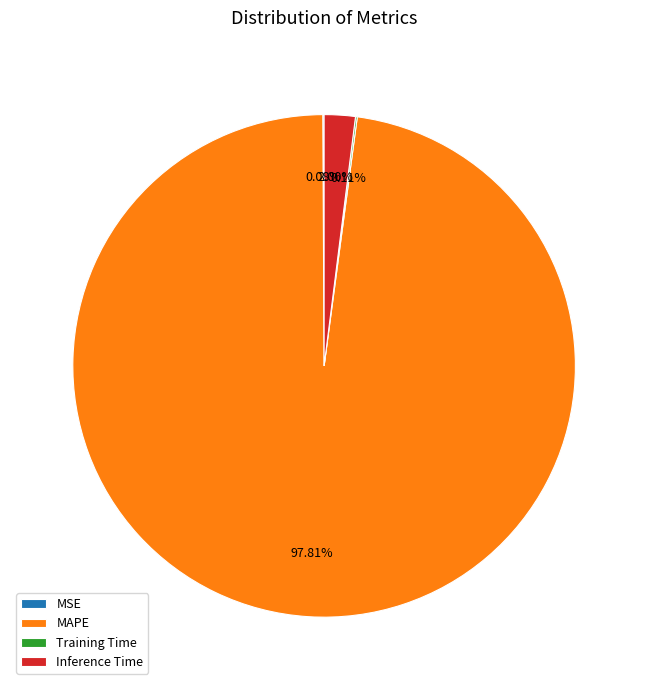

Is there any slice that represents more than half of the pie?

Yes